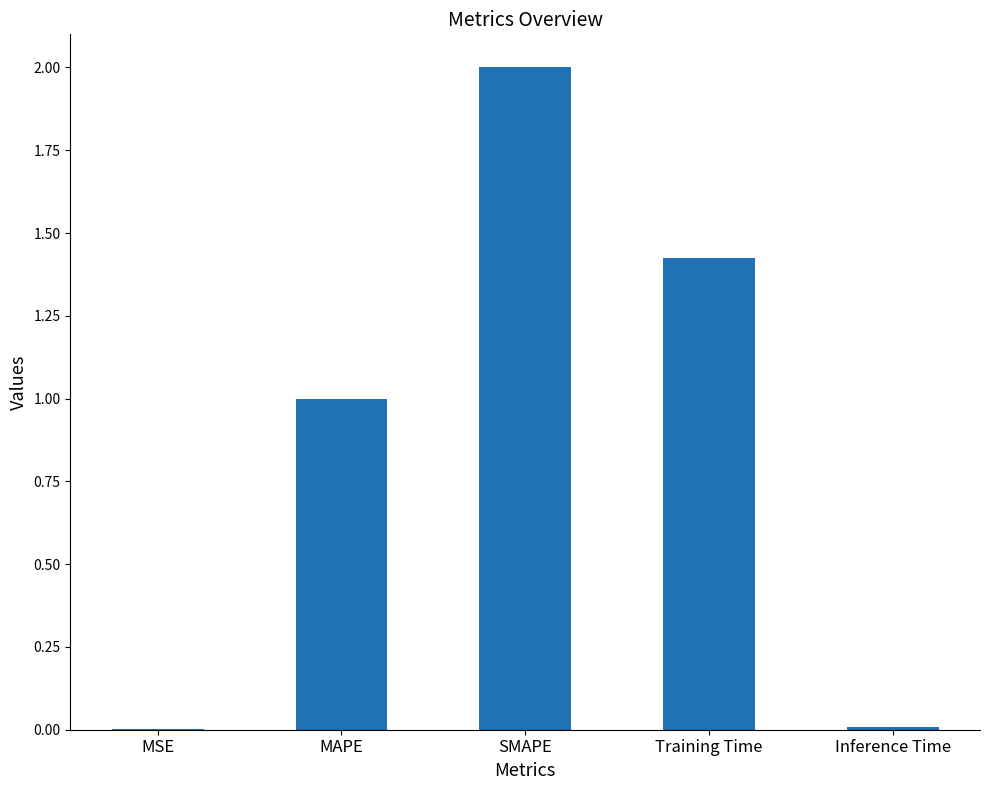

True or false: the data shows 2.0 at SMAPE.

True